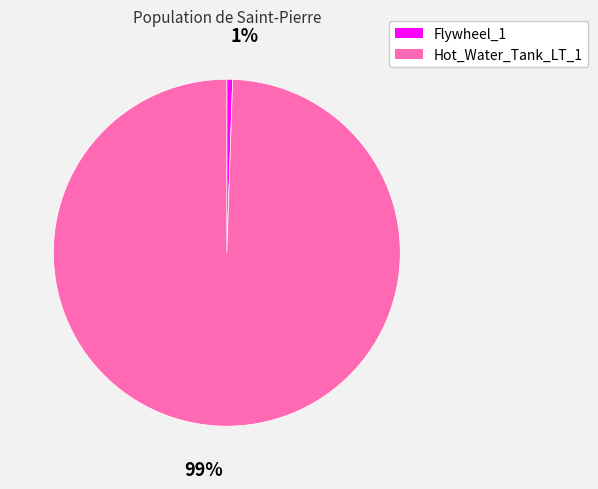

Which has a higher value, Flywheel_1 or Hot_Water_Tank_LT_1?

Hot_Water_Tank_LT_1